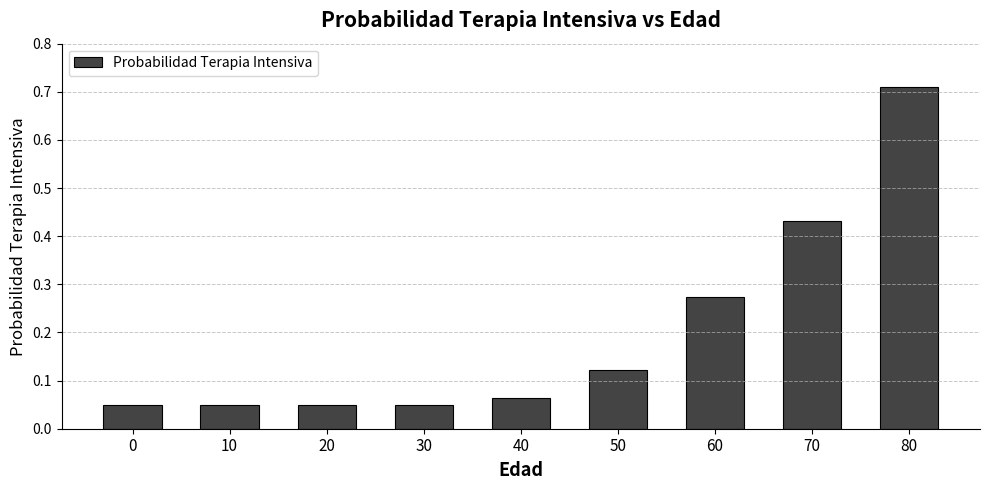

At which category does the chart reach its peak across all series?

80